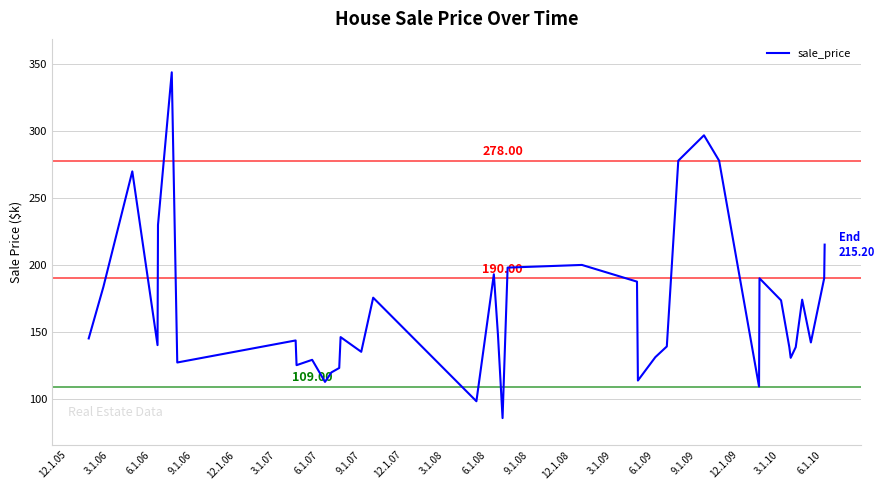

What is the maximum value shown in the chart?

344.1